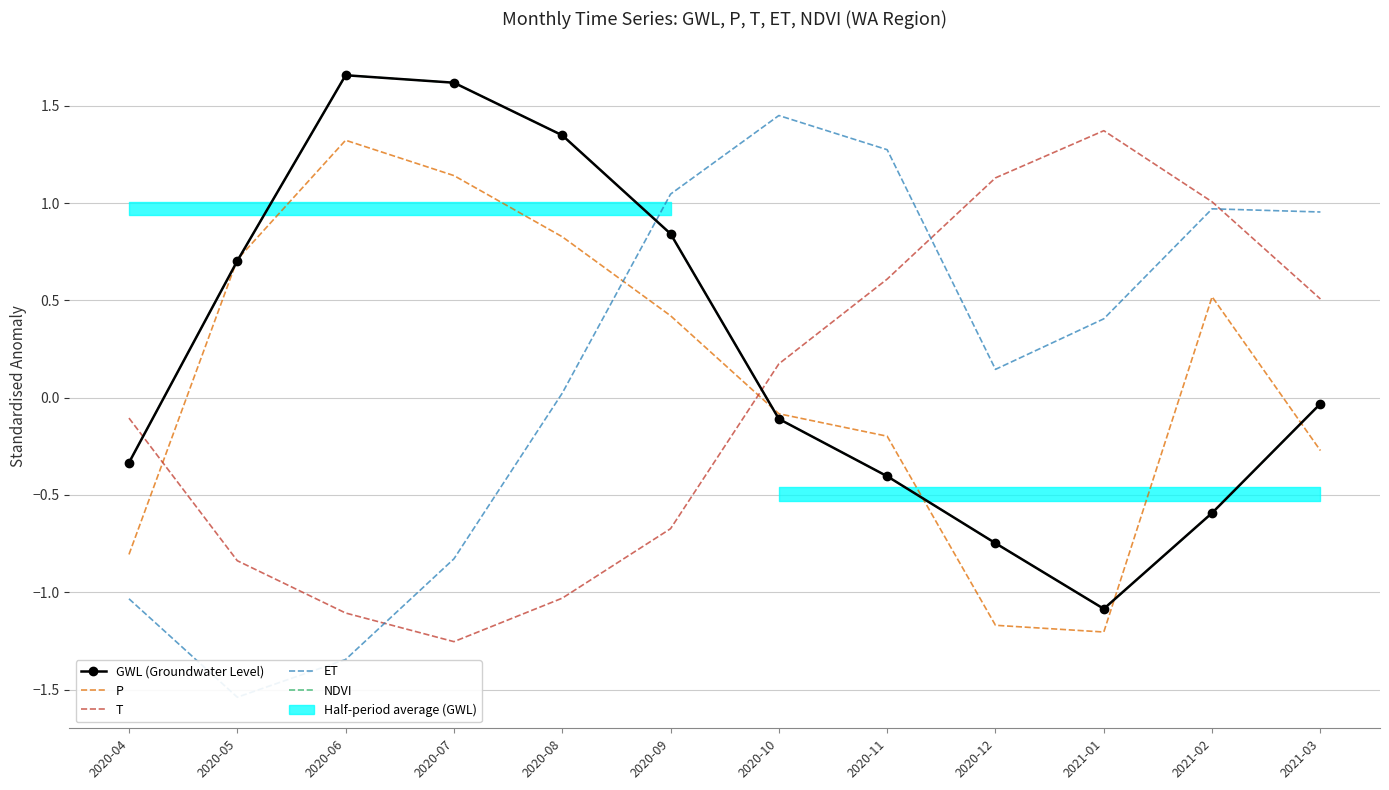

How many interior local valleys does the P series have?

1